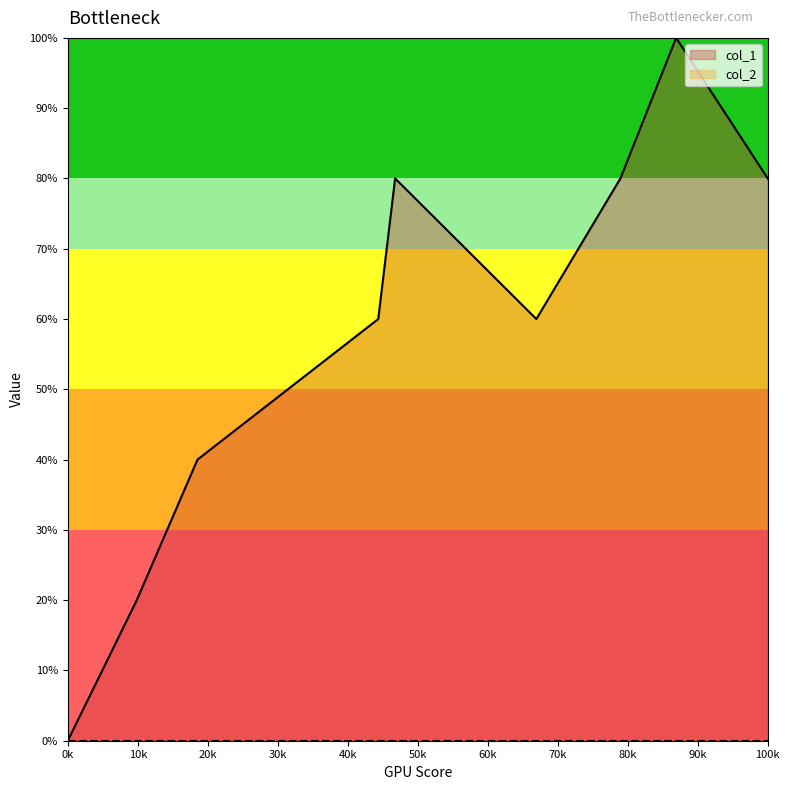

The value at 0k is 3. True or false?

False